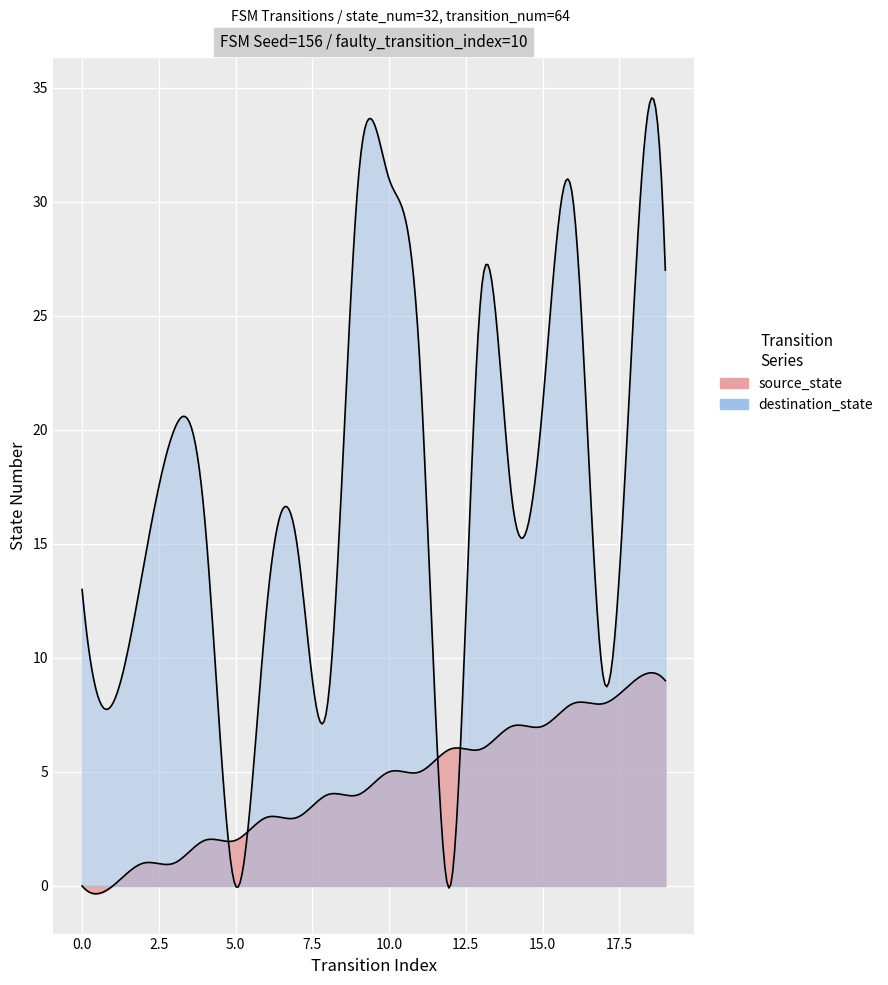

Reading left to right, list all the values displayed in this chart.

source_state: 0	0	1	1	2	2	3	3	4	4	5	5	6	6	7	7	8	8	9	9
destination_state: 13	8	14	20	16	0	12	15	8	31	31	23	0	26	17	21	30	9	26	27